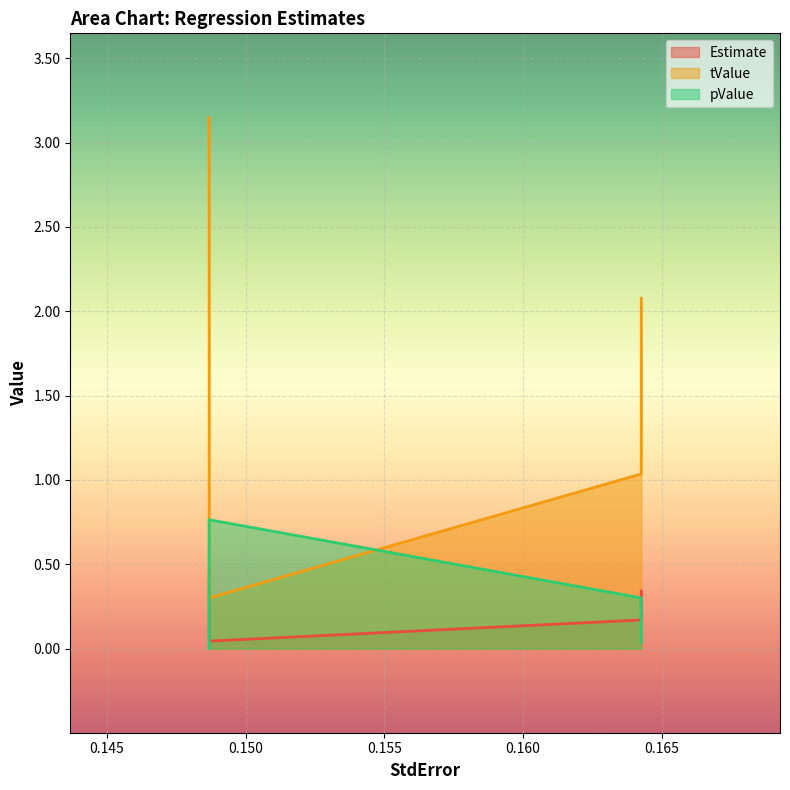

Where is tValue nearest to the value 1?

0.164257684313122